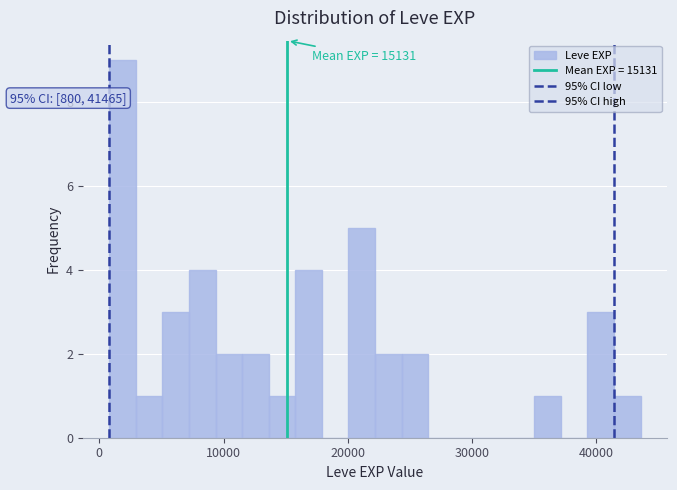

Read against the x-axis, roughly where is the centre of the tallest bar?

2000